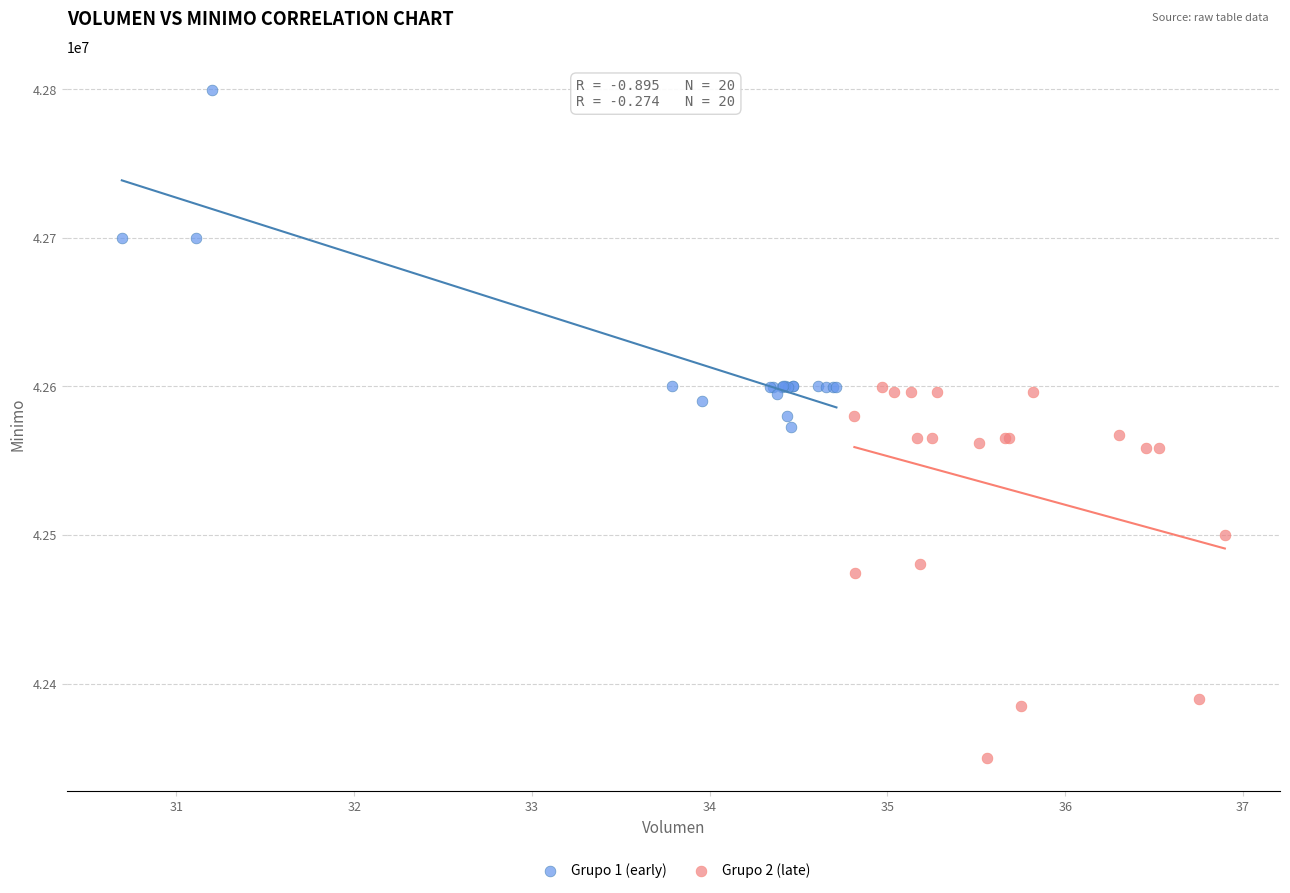

Which series reaches the minimum Y coordinate?

Grupo 2 (late)